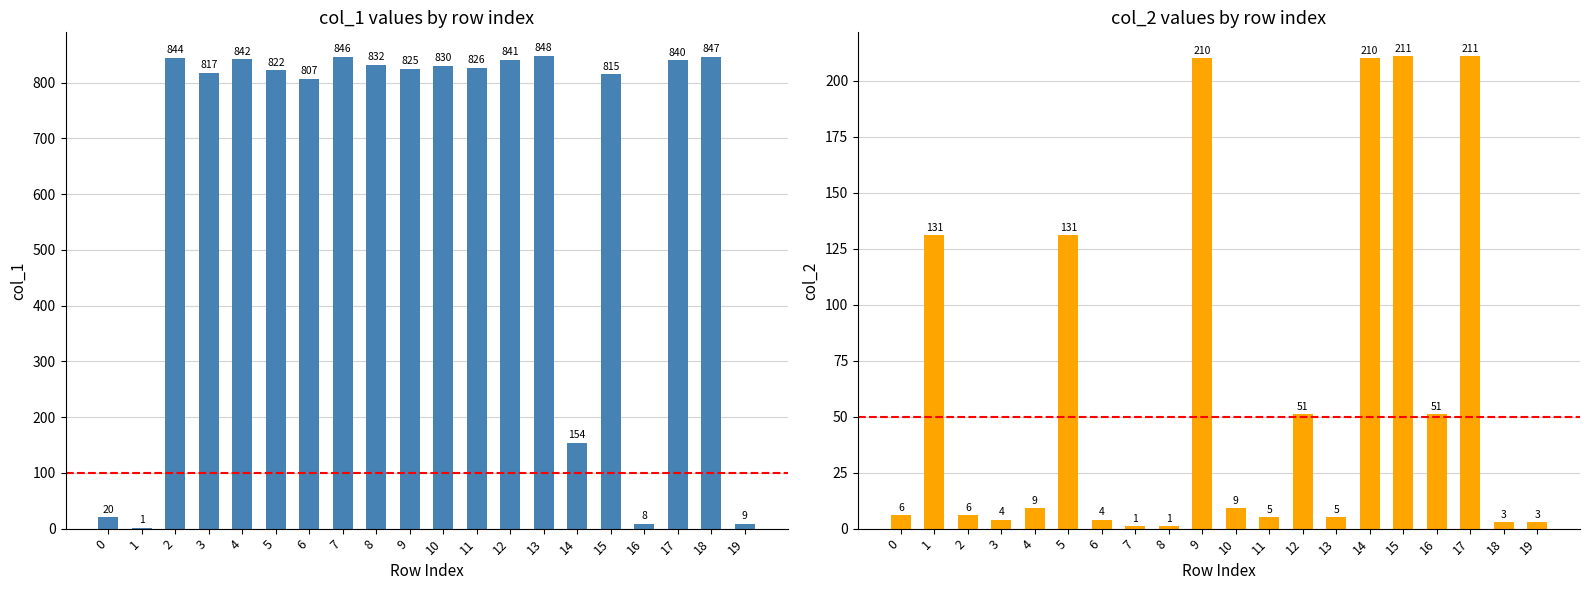

Does the chart contain any negative values?

No